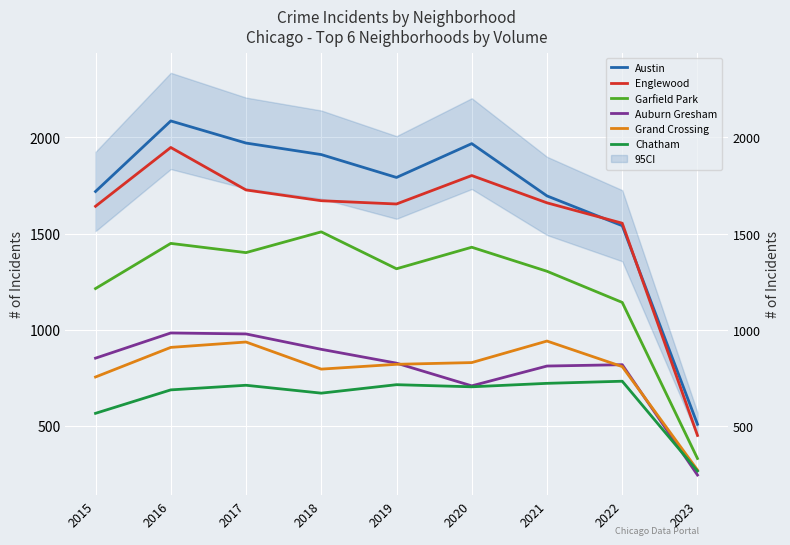

Is it true that Chatham equals 1126 at 2020?

False